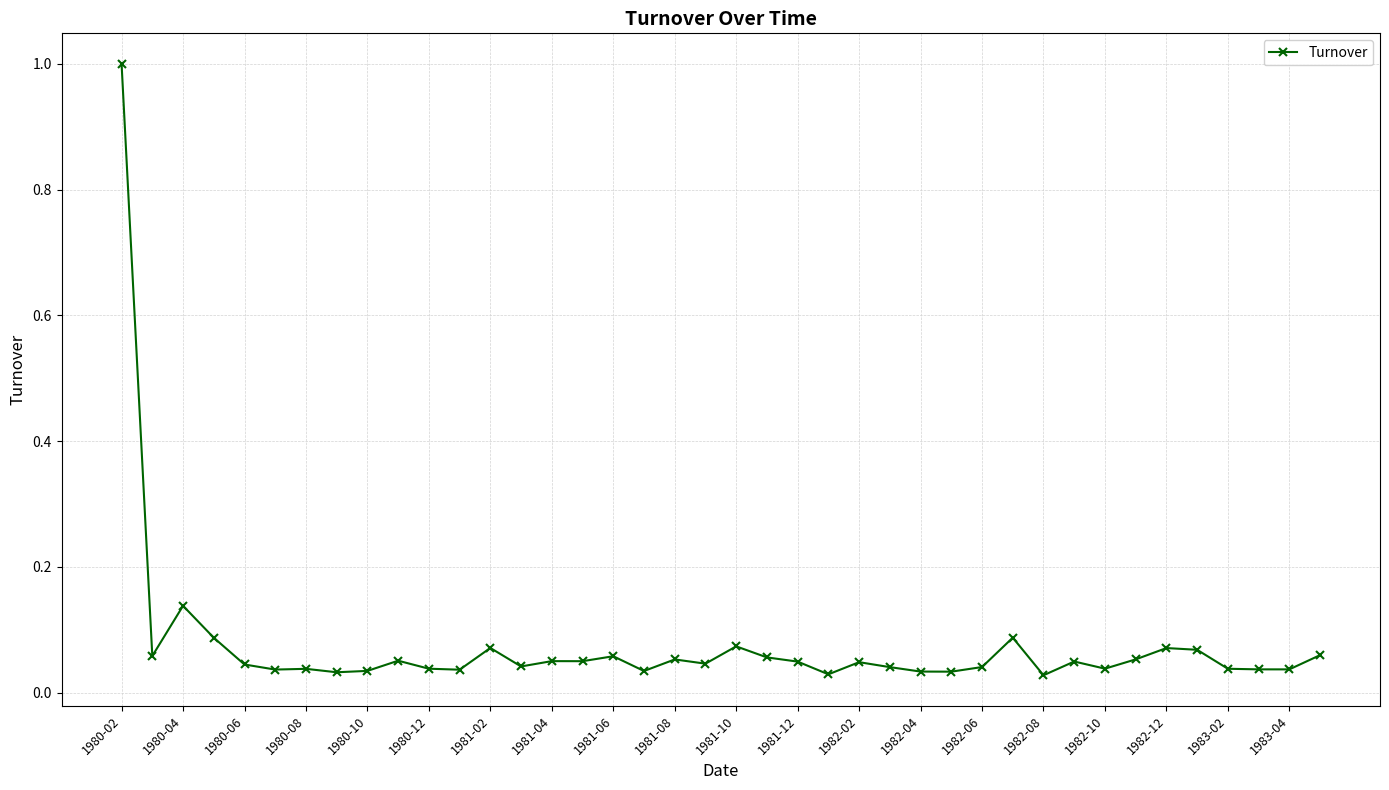

What is the sum of all values?

3.0